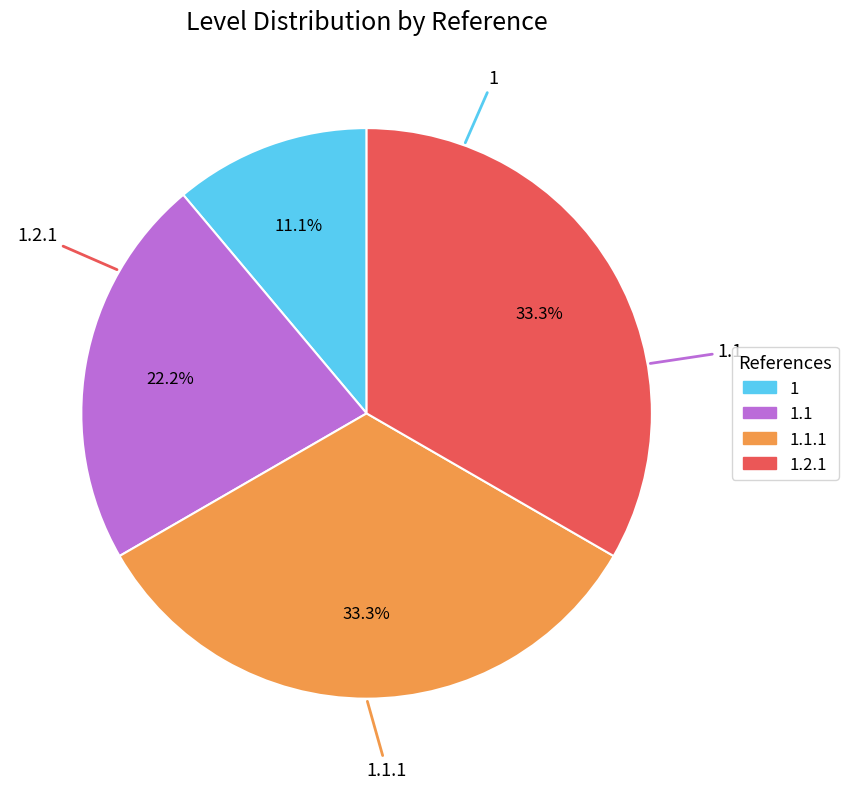

Is there any slice that represents more than half of the pie?

No